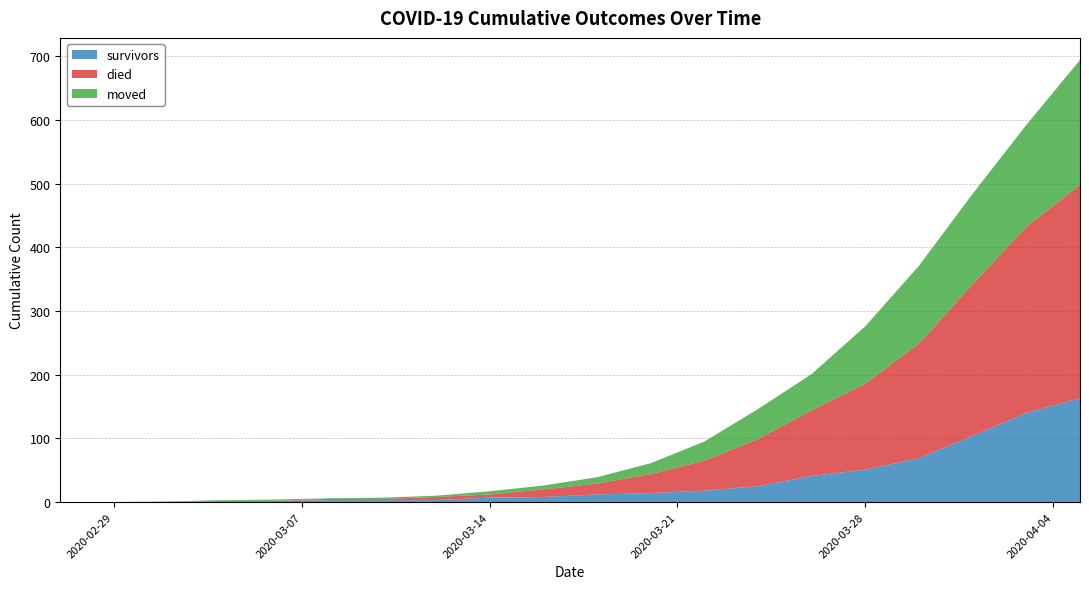

Reading right to left, list all the values displayed in this chart.

survivors: 2020-04-05=163	2020-04-03=140	2020-04-01=104	2020-03-30=69	2020-03-28=51	2020-03-26=41	2020-03-24=25	2020-03-22=18	2020-03-20=14	2020-03-18=12	2020-03-16=8	2020-03-14=7	2020-03-12=3	2020-03-10=3	2020-03-08=3	2020-03-06=2	2020-03-04=2	2020-03-02=0	2020-02-29=0	2020-02-27=0
died: 2020-04-05=335	2020-04-03=292	2020-04-01=238	2020-03-30=180	2020-03-28=135	2020-03-26=103	2020-03-24=74	2020-03-22=47	2020-03-20=30	2020-03-18=17	2020-03-16=12	2020-03-14=5	2020-03-12=5	2020-03-10=2	2020-03-08=2	2020-03-06=0	2020-03-04=0	2020-03-02=0	2020-02-29=0	2020-02-27=0
moved: 2020-04-05=196	2020-04-03=160	2020-04-01=142	2020-03-30=122	2020-03-28=90	2020-03-26=57	2020-03-24=47	2020-03-22=30	2020-03-20=17	2020-03-18=10	2020-03-16=6	2020-03-14=5	2020-03-12=2	2020-03-10=2	2020-03-08=1	2020-03-06=2	2020-03-04=1	2020-03-02=1	2020-02-29=0	2020-02-27=0